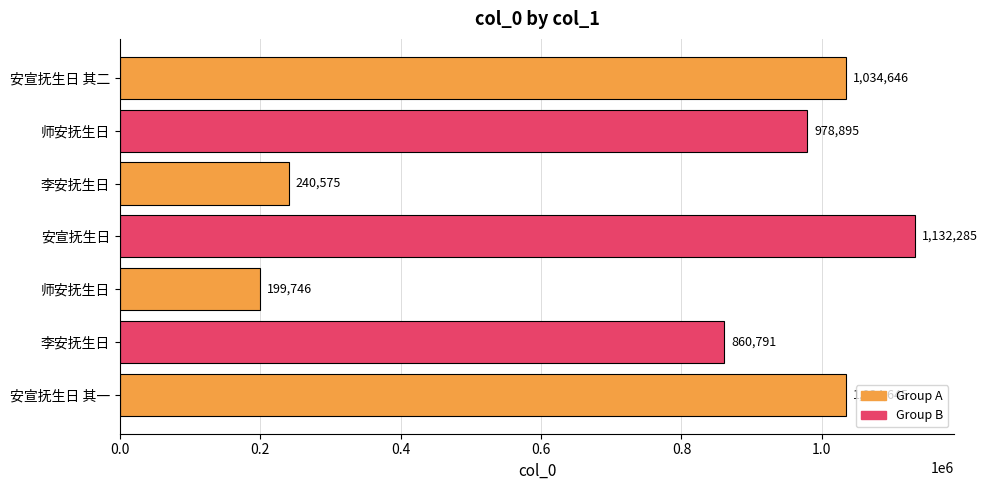

How many bars are there in total?

7